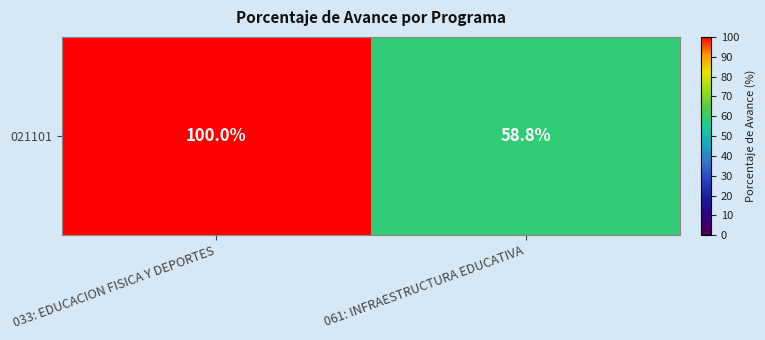

Which category has the lowest value across all series?

061: INFRAESTRUCTURA EDUCATIVA